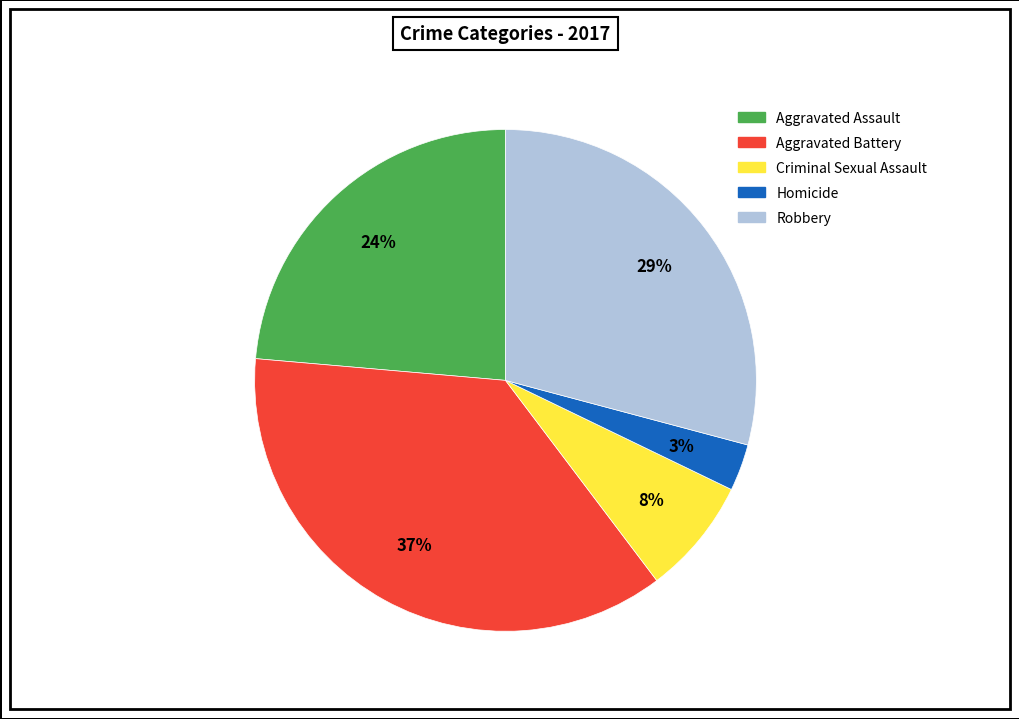

Combined, do Criminal Sexual Assault and Aggravated Assault account for over 50%?

No